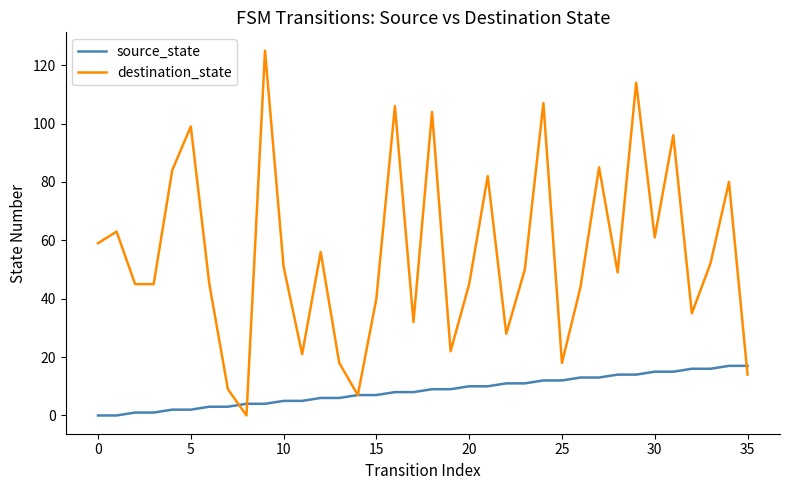

What is the difference between the second highest and second lowest values in the destination_state series?

107